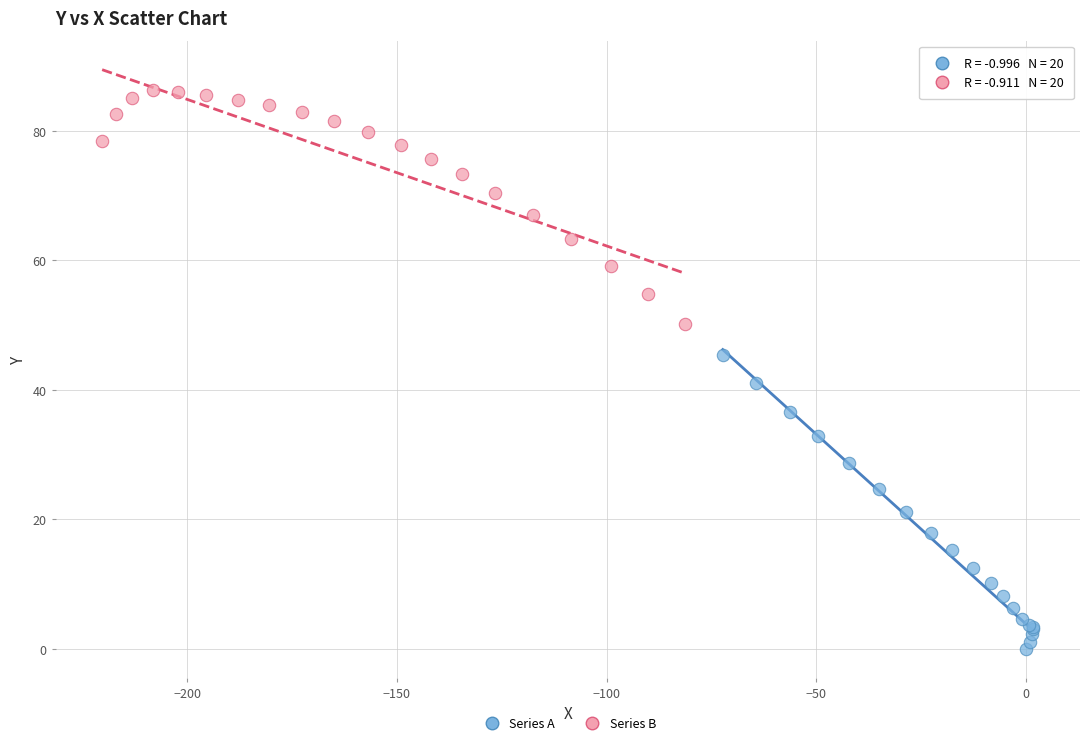

Which series contains the lowest Y value?

Series A